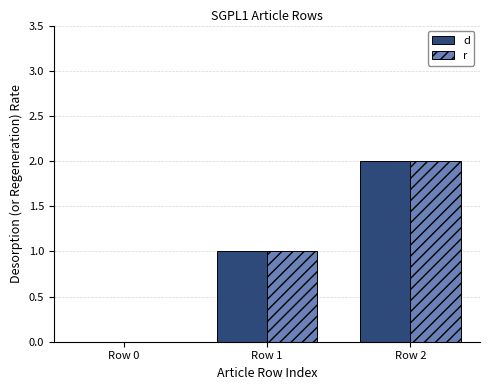

True or false: r has a value of 2 at Row 1.

False